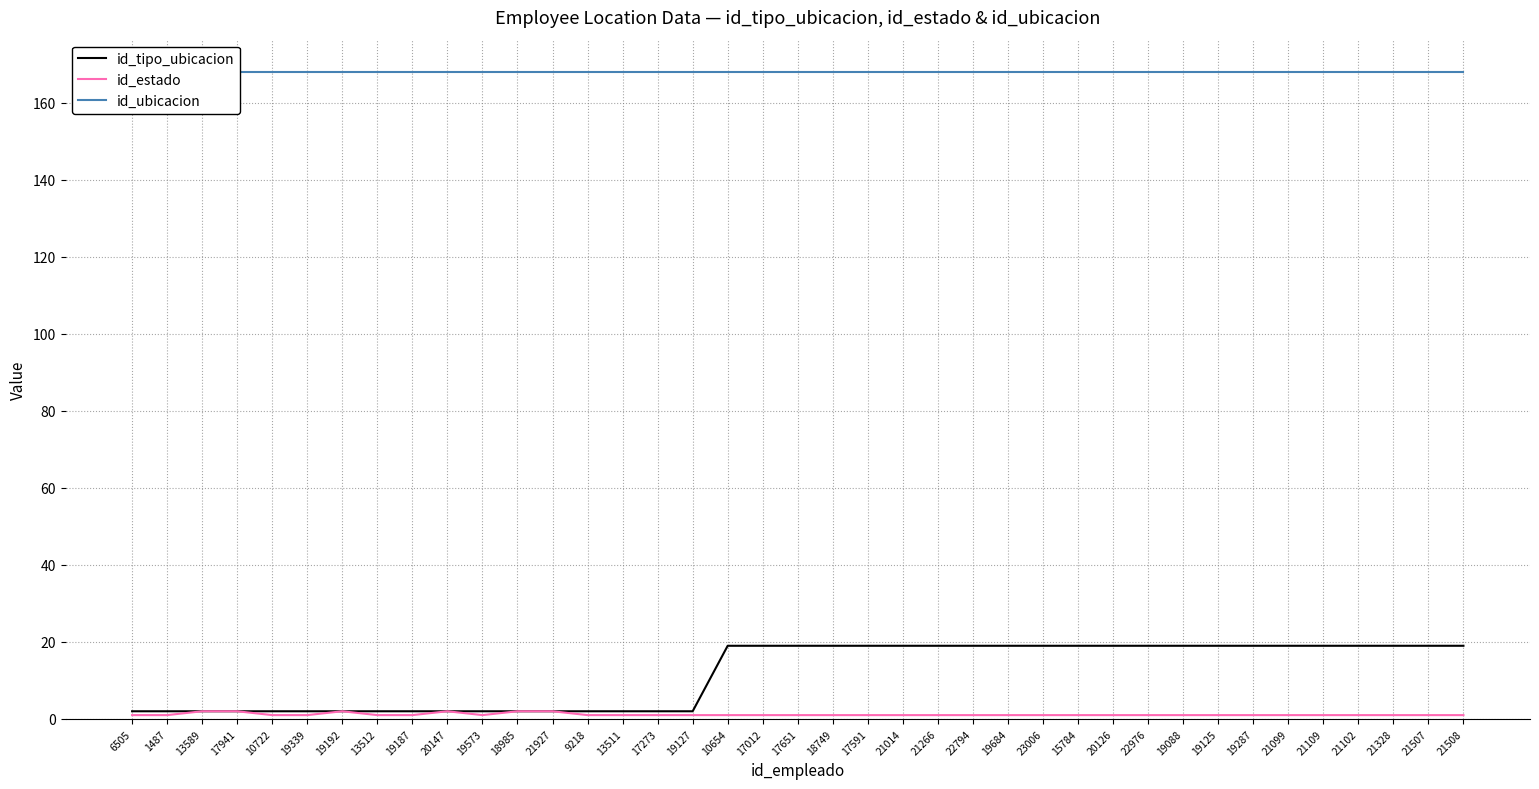

Which series has the widest spread of values?

id_tipo_ubicacion